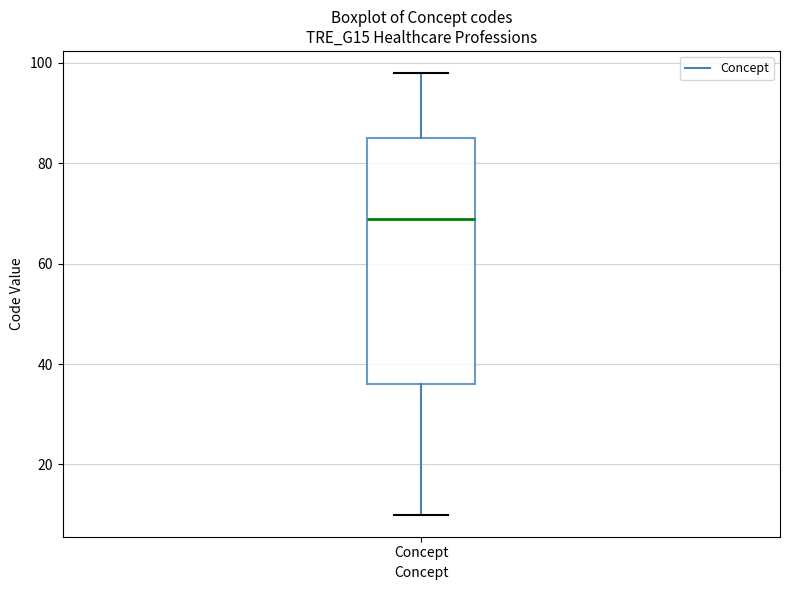

Where is the lower edge of the box for Concept on the y-axis? The values are not printed on the chart, so give them approximately, as read against the axis.

36